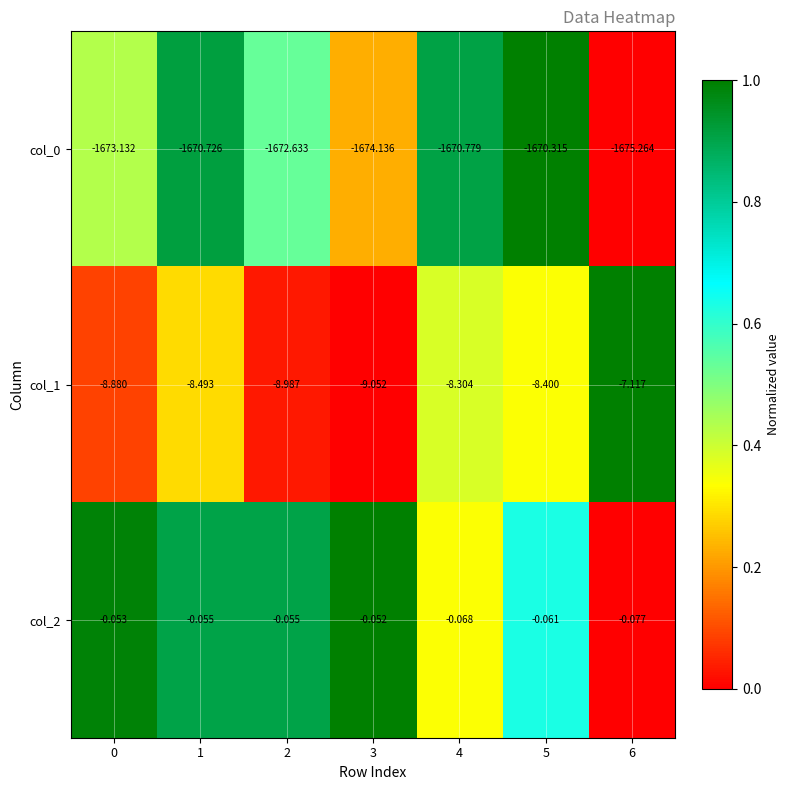

Is the value of col_1 at 5 greater than the value of col_2 at 6?

No